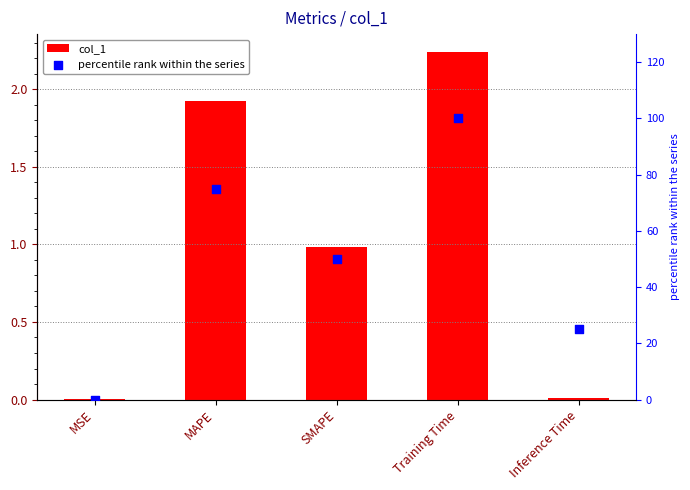

Which series has the widest spread of Y values?

percentile rank within the series